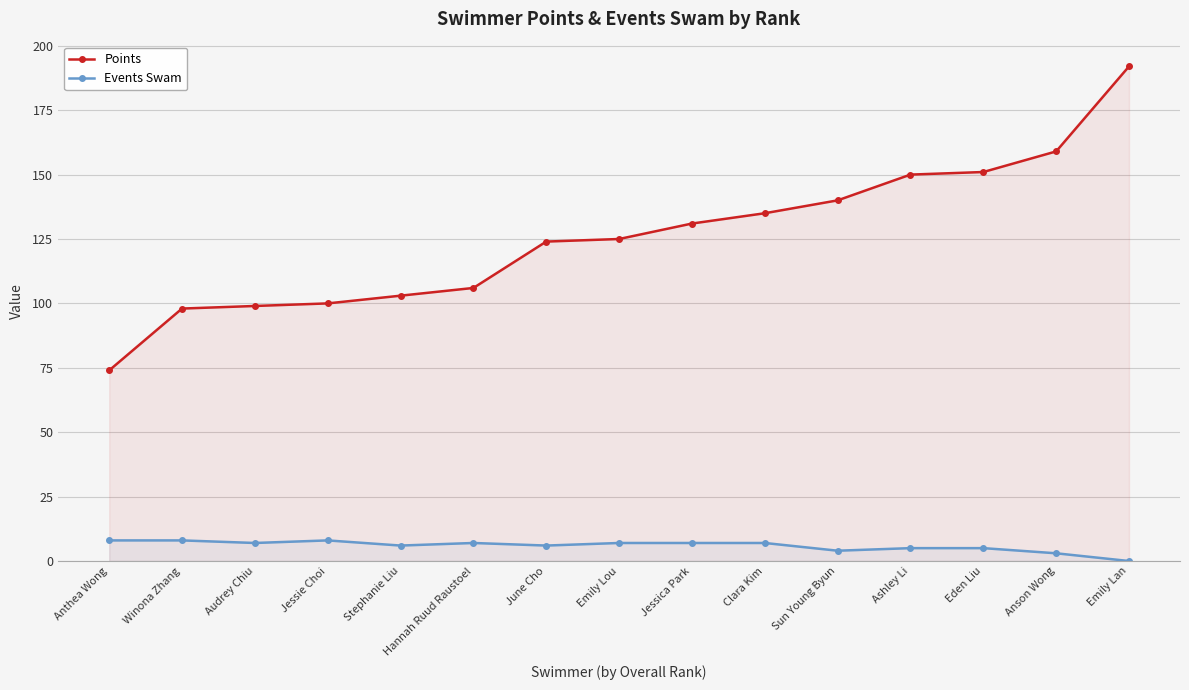

True or false: Events Swam and Points intersect in this chart.

False